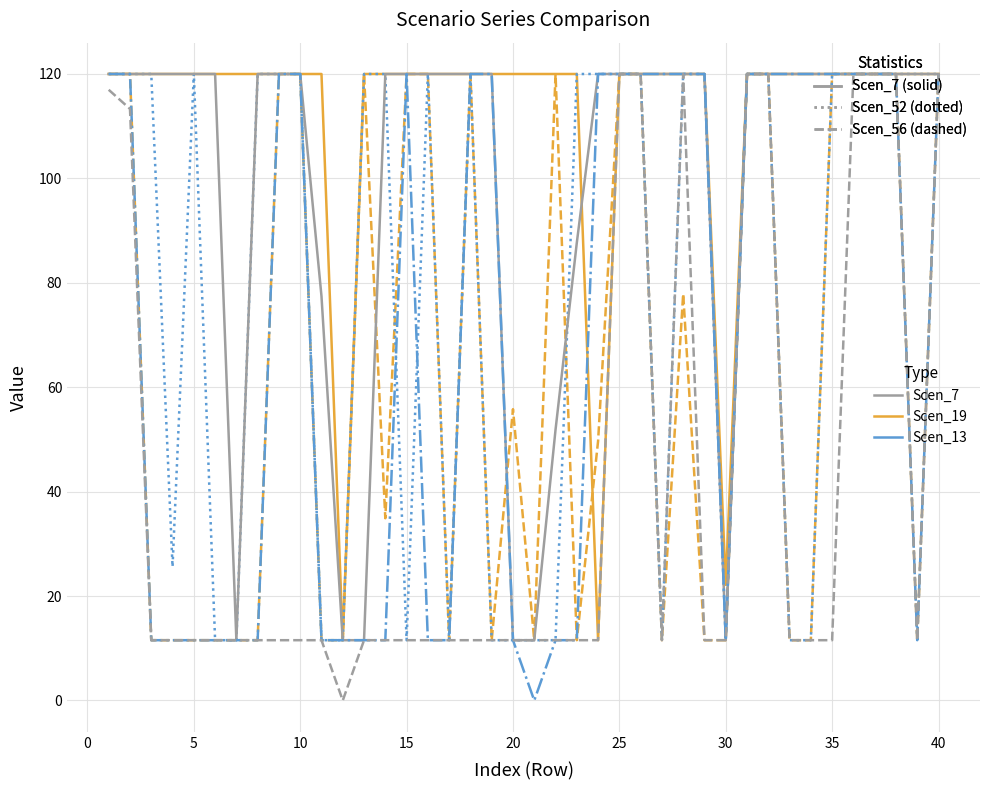

What is the maximum value shown in the chart?

120.0